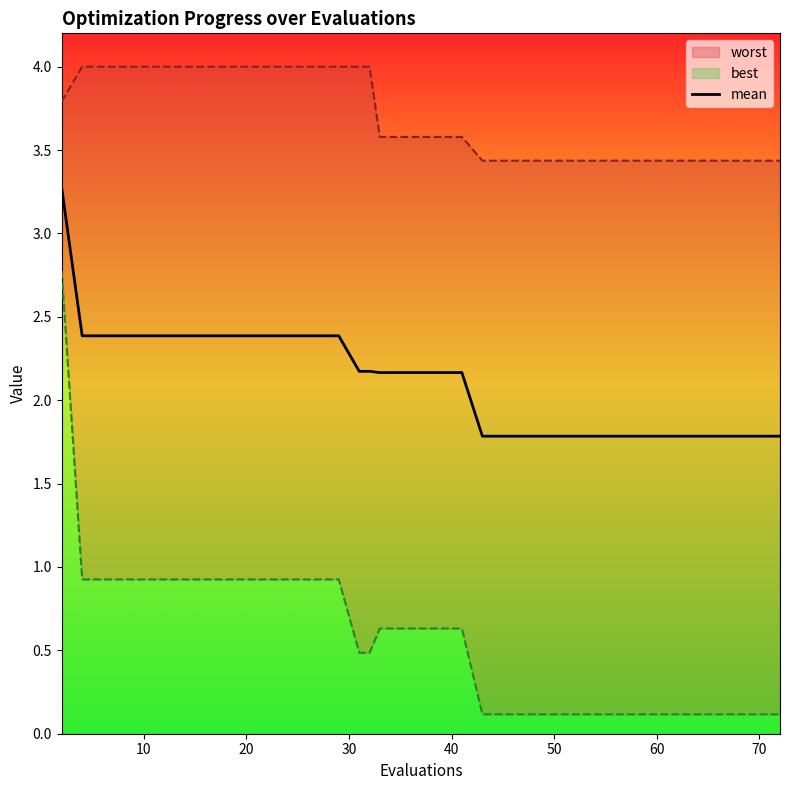

What is the difference between the second highest and second lowest values?

0.6